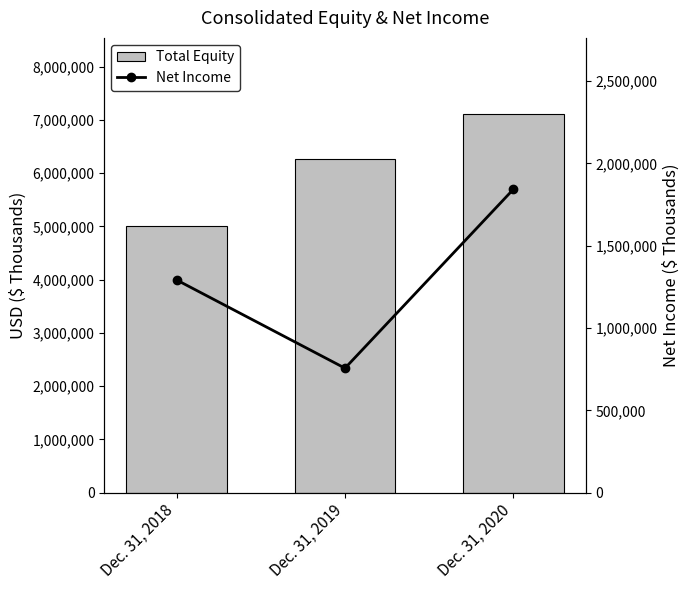

What is the highest value of the Net Income series?

1841915